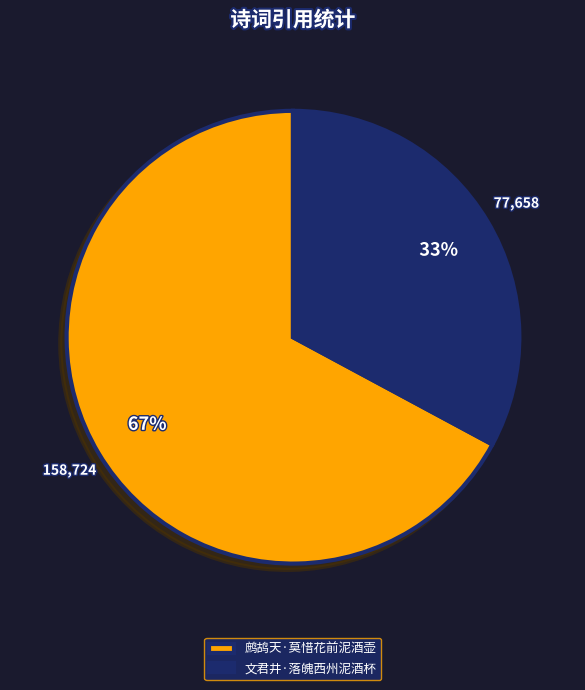

To the nearest percent, what is the combined percentage of 鹧鸪天·莫惜花前泥酒壶 and 文君井·落魄西州泥酒杯?

100%